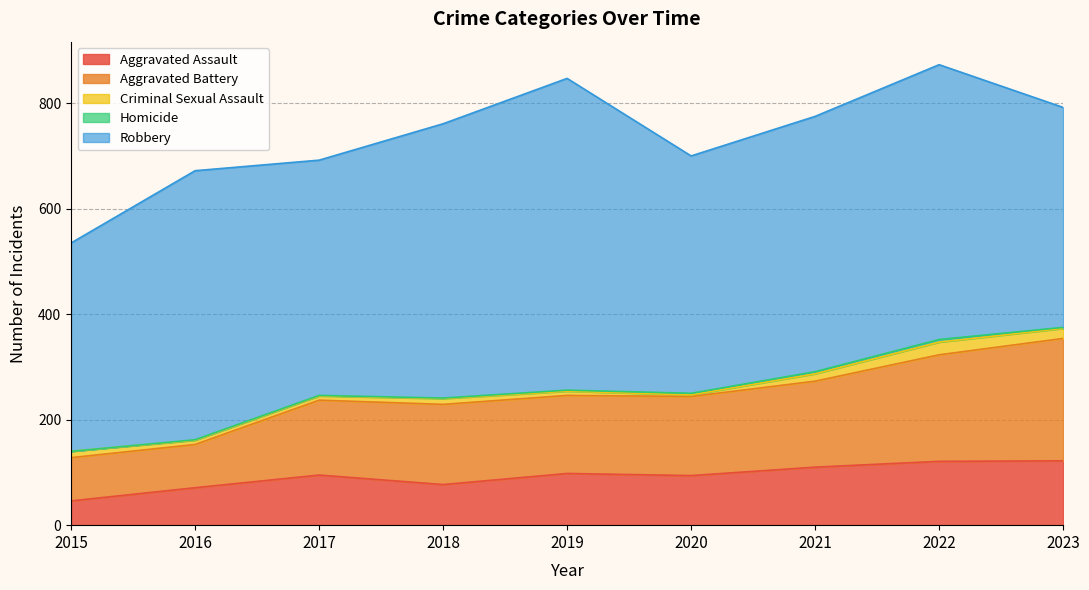

What are all the series names shown in the legend?

Aggravated Assault, Aggravated Battery, Criminal Sexual Assault, Homicide, Robbery